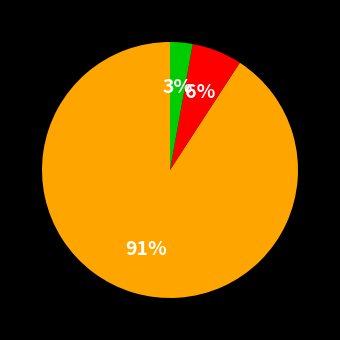

Is there any slice that represents more than half of the pie?

Yes